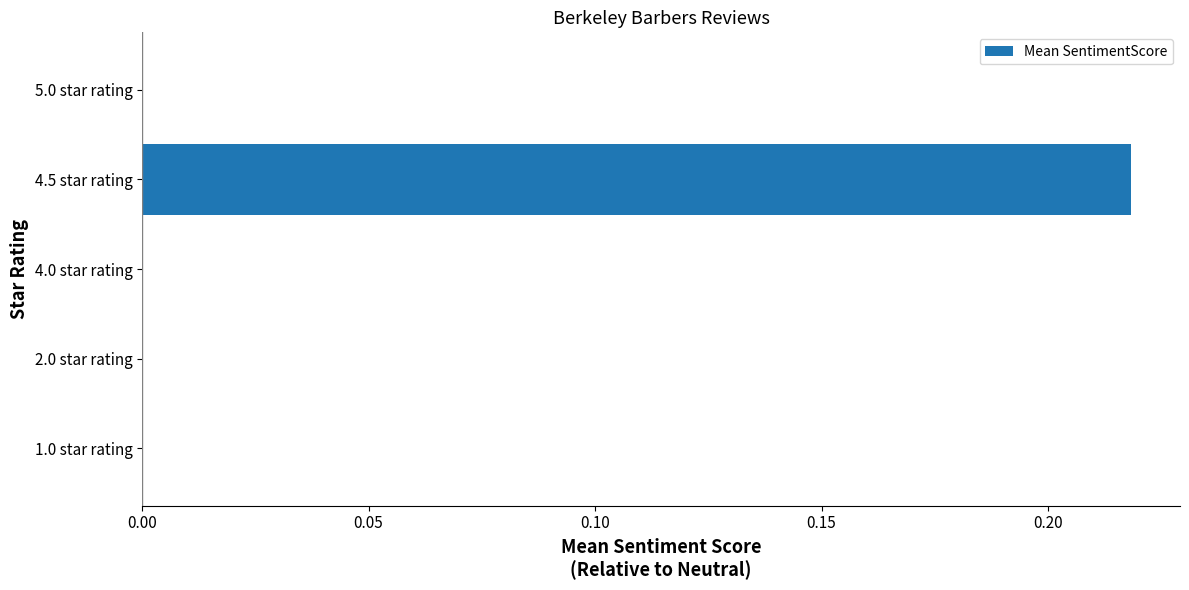

Count the number of categories in the chart.

5